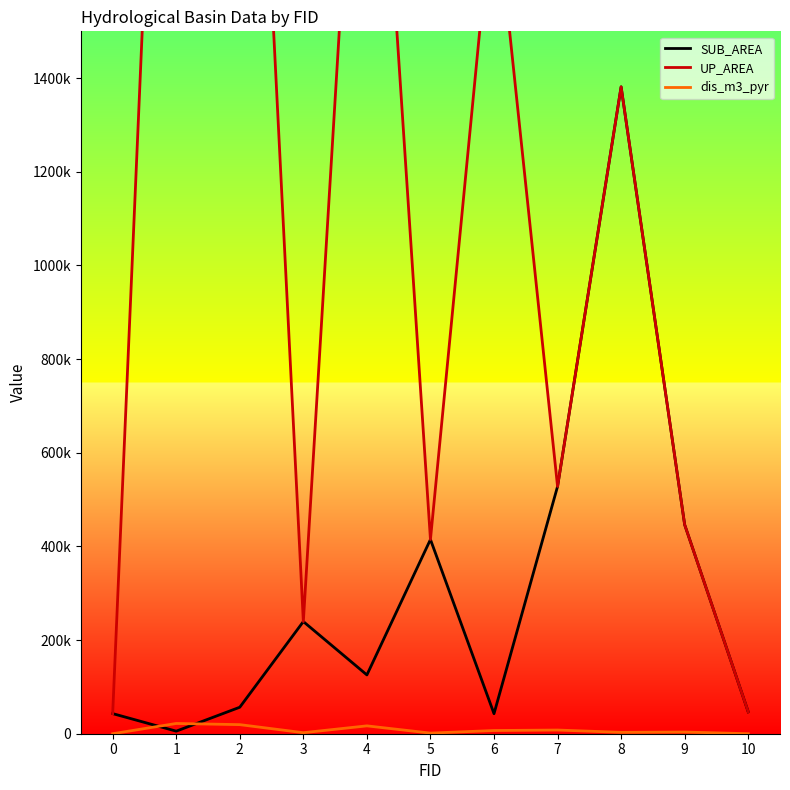

How many data points in UP_AREA are less than 528052?

5